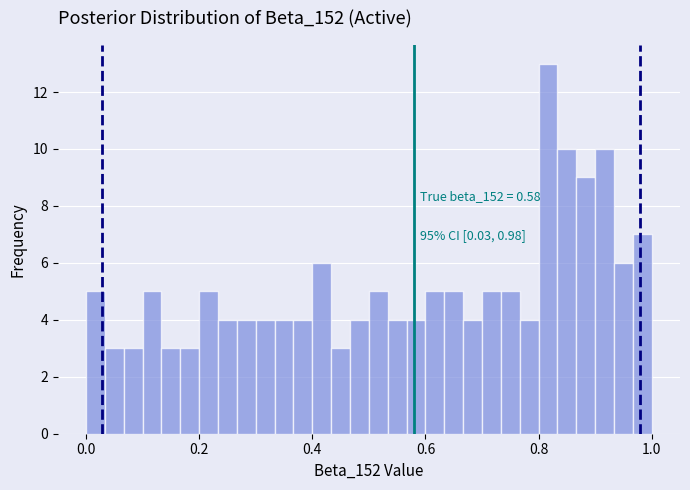

Read against the x-axis, roughly where is the centre of the tallest bar?

0.82